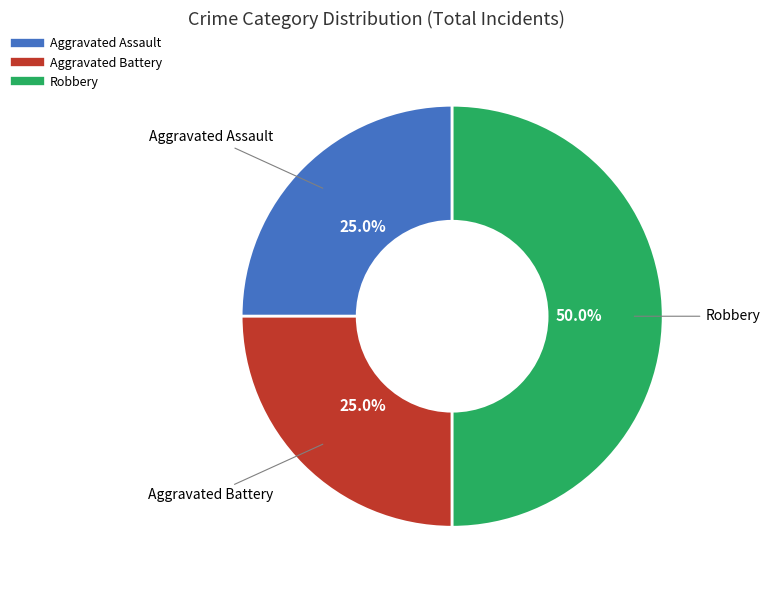

Count the number of slices in the pie.

3